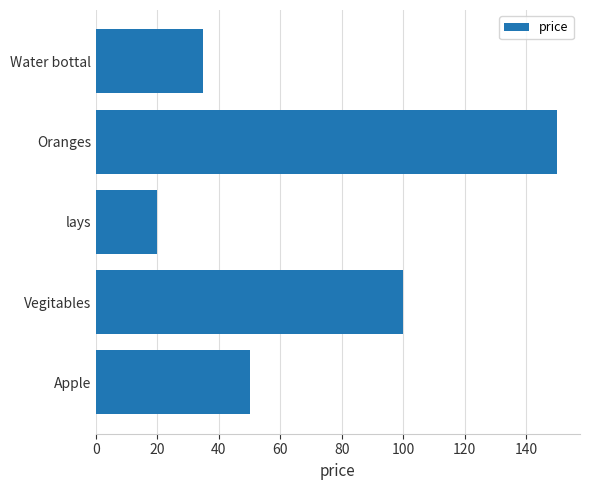

Reading bottom to top, transcribe all the data shown in this chart.

Apple=50	Vegitables=100	lays=20	Oranges=150	Water bottal=35